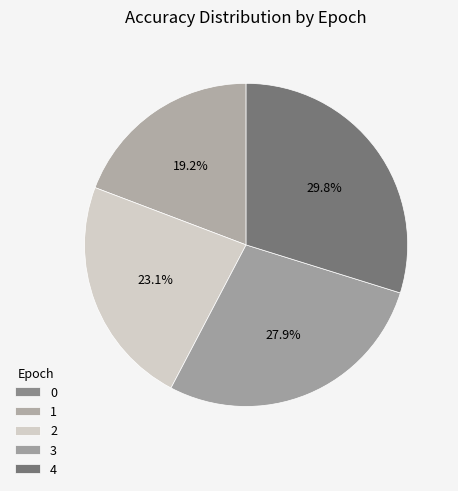

To the nearest percent, what is the average slice percentage?

20%